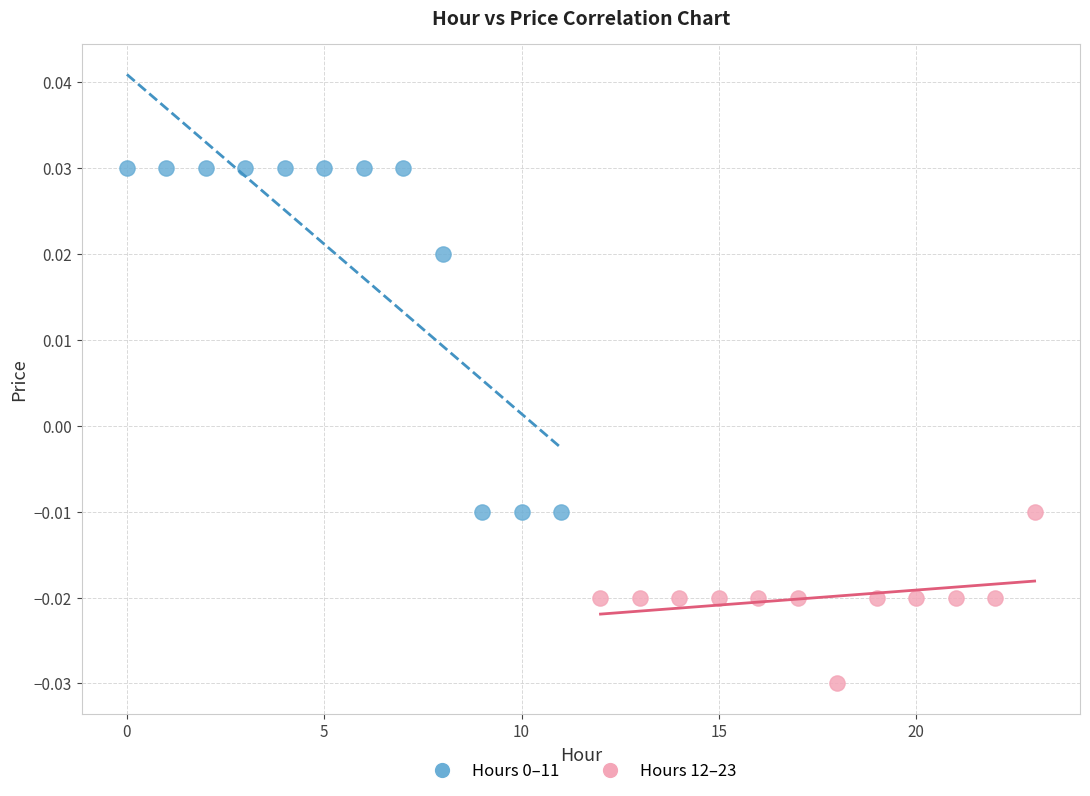

Which series reaches the minimum Y coordinate?

Hours 12–23